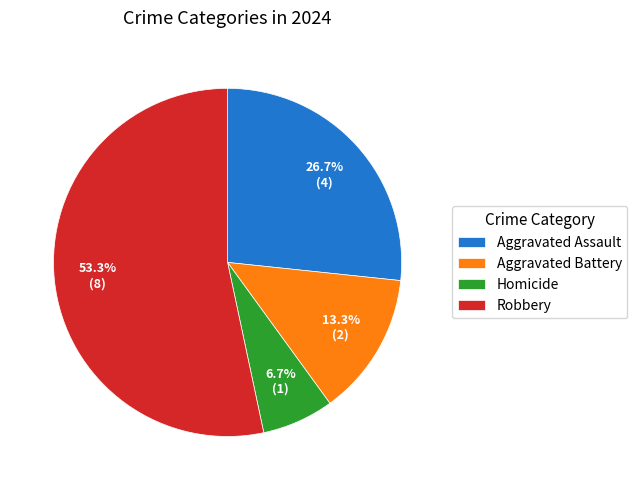

To the nearest percent, what portion does Aggravated Assault represent?

27%